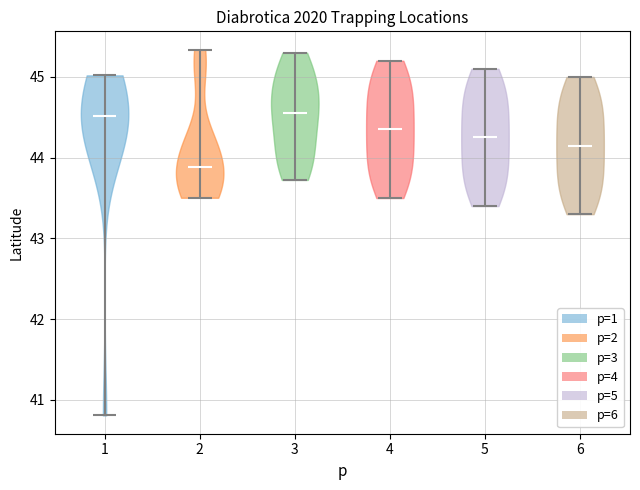

What is the lowest point the violin at x = 6 reaches on the y-axis? The values are not printed on the chart, so give them approximately, as read against the axis.

43.3